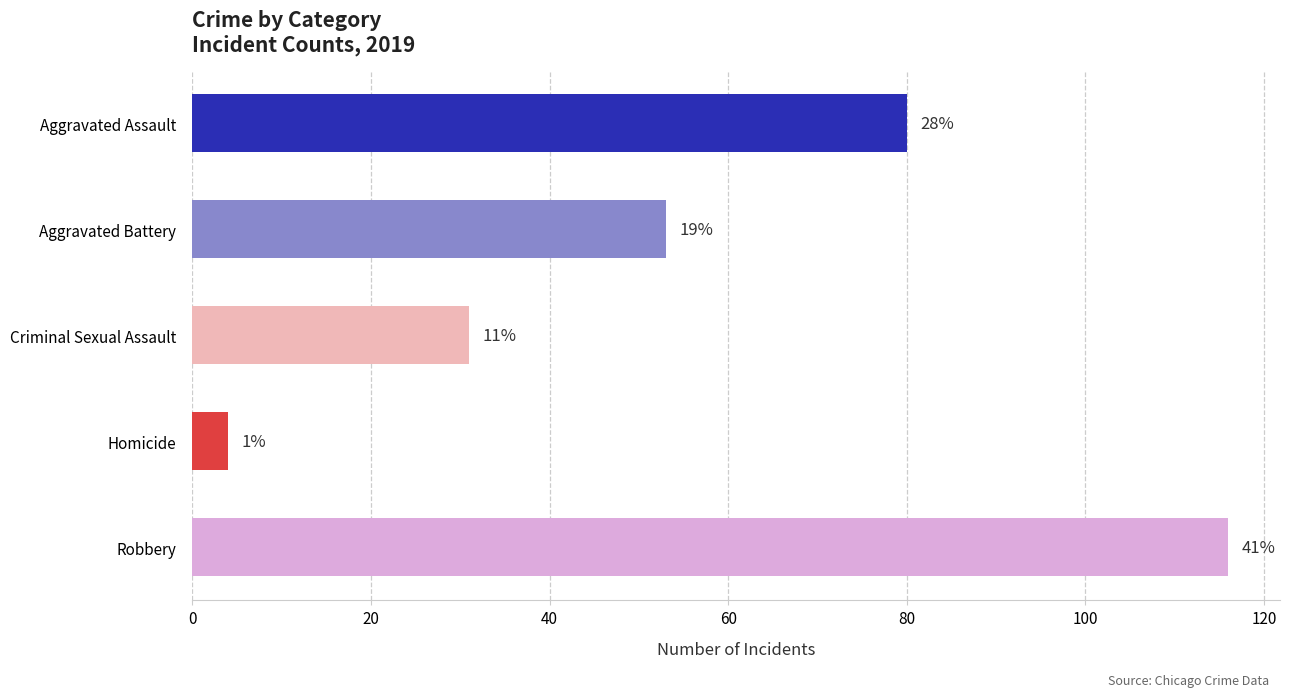

How many bars are there in total?

5